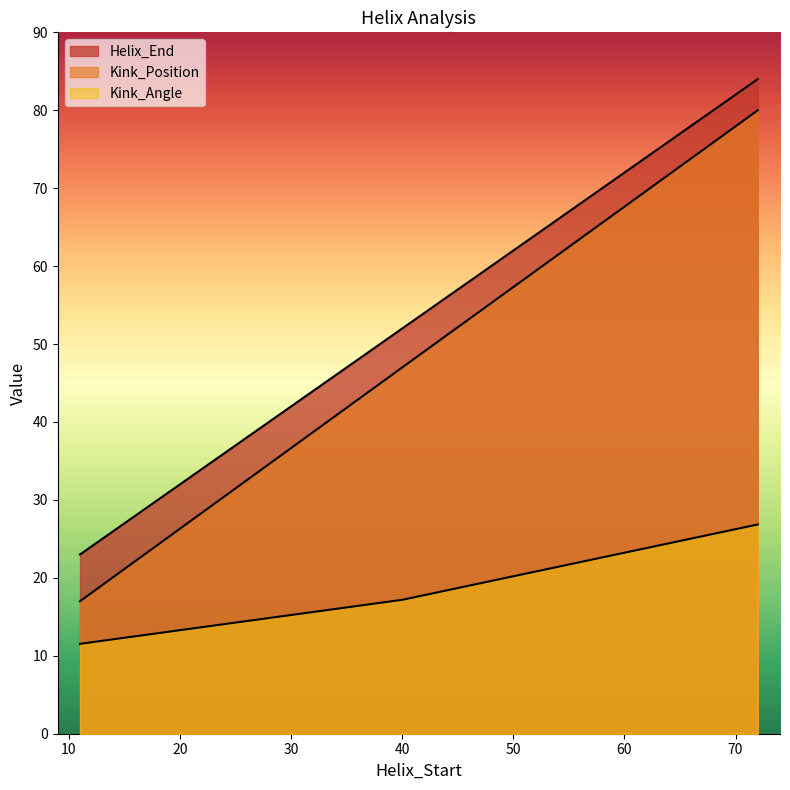

At how many categories does at least one series exceed 49?

2